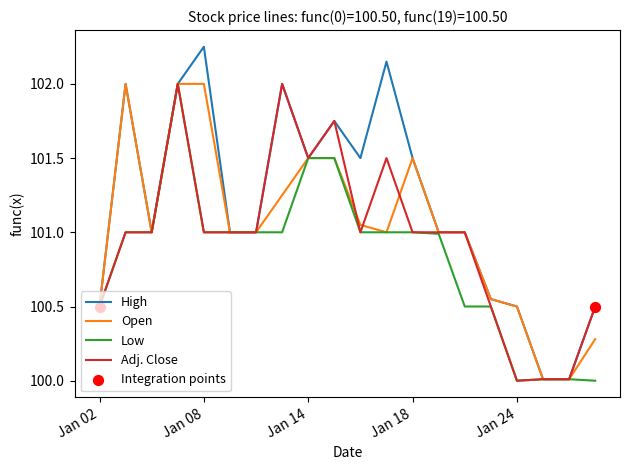

Which series has the largest total across all categories?

High